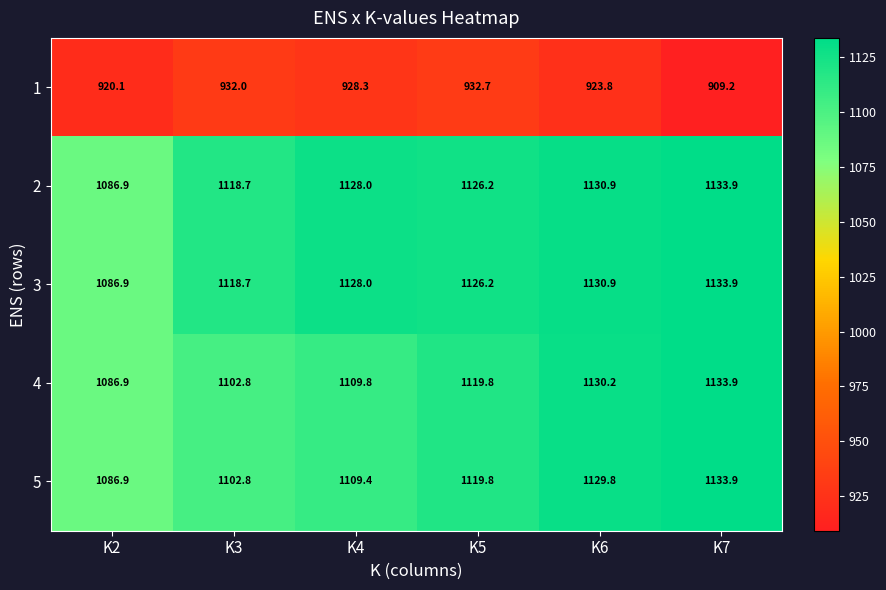

Is it true that 1 equals 928.3 at K4?

True